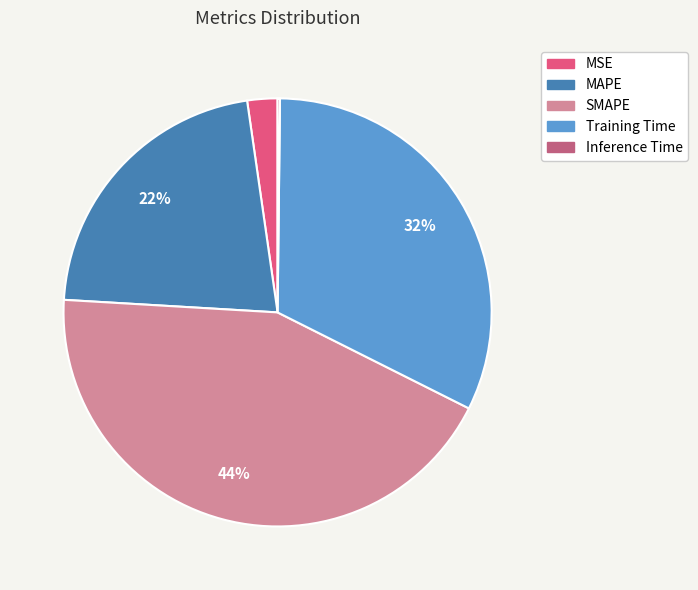

Which category has the biggest portion of the pie?

SMAPE